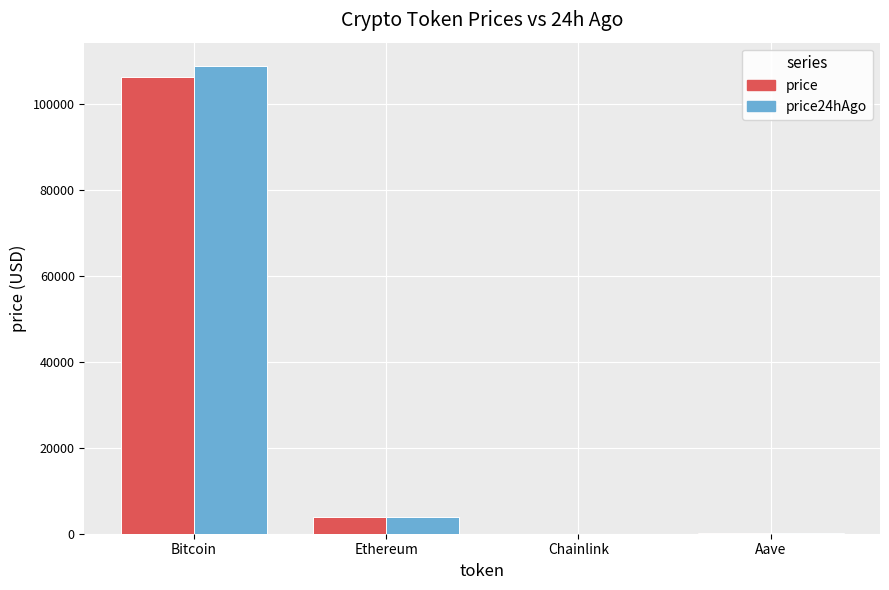

What is the spread (max minus min) of values at Bitcoin?

2497.0